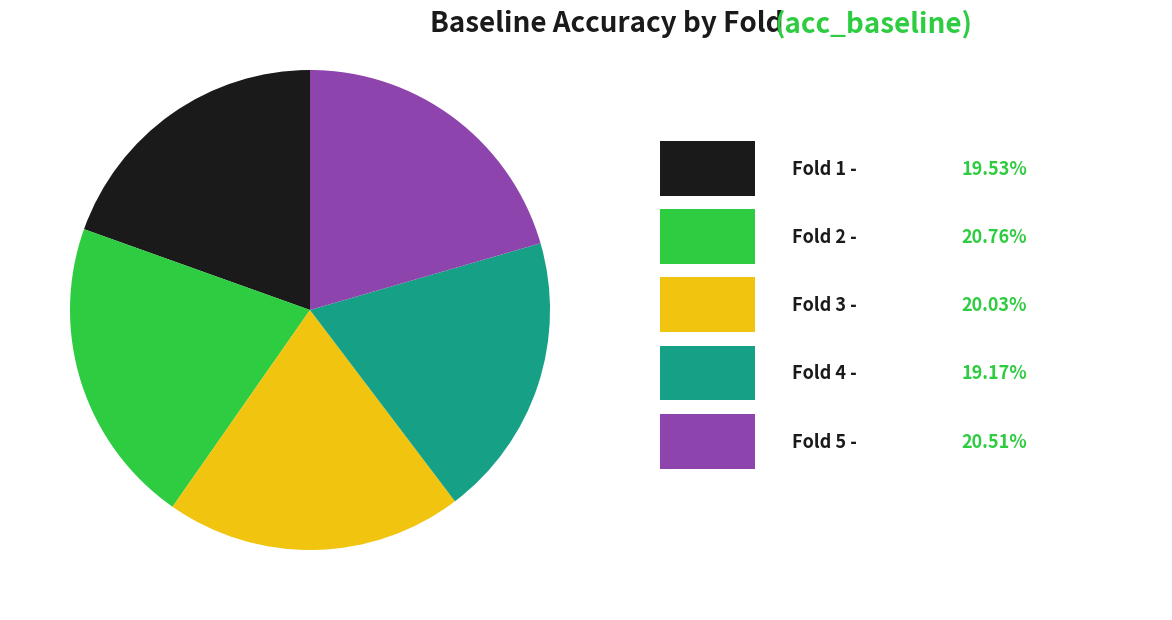

Is there any slice that represents more than half of the pie?

No